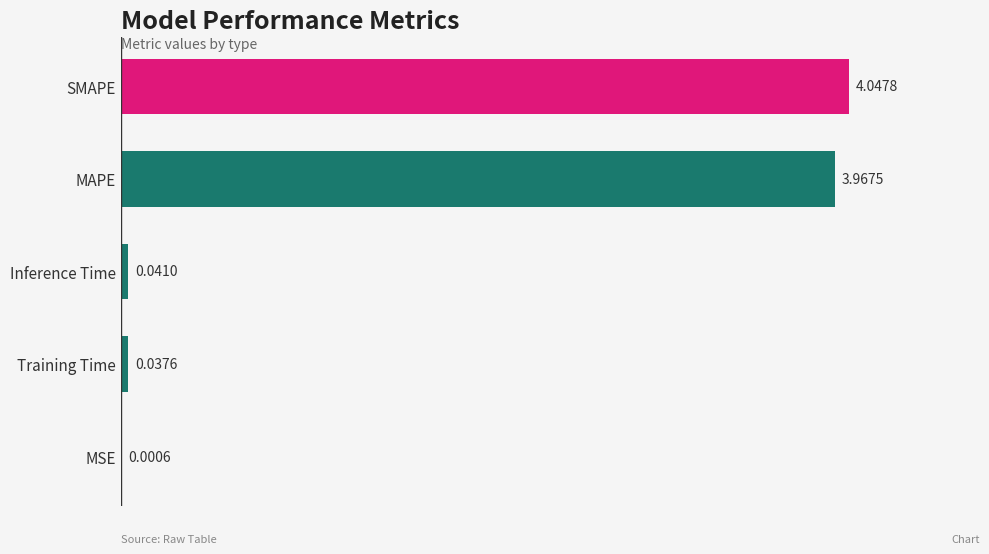

At which label is the value closest to 2?

Inference Time